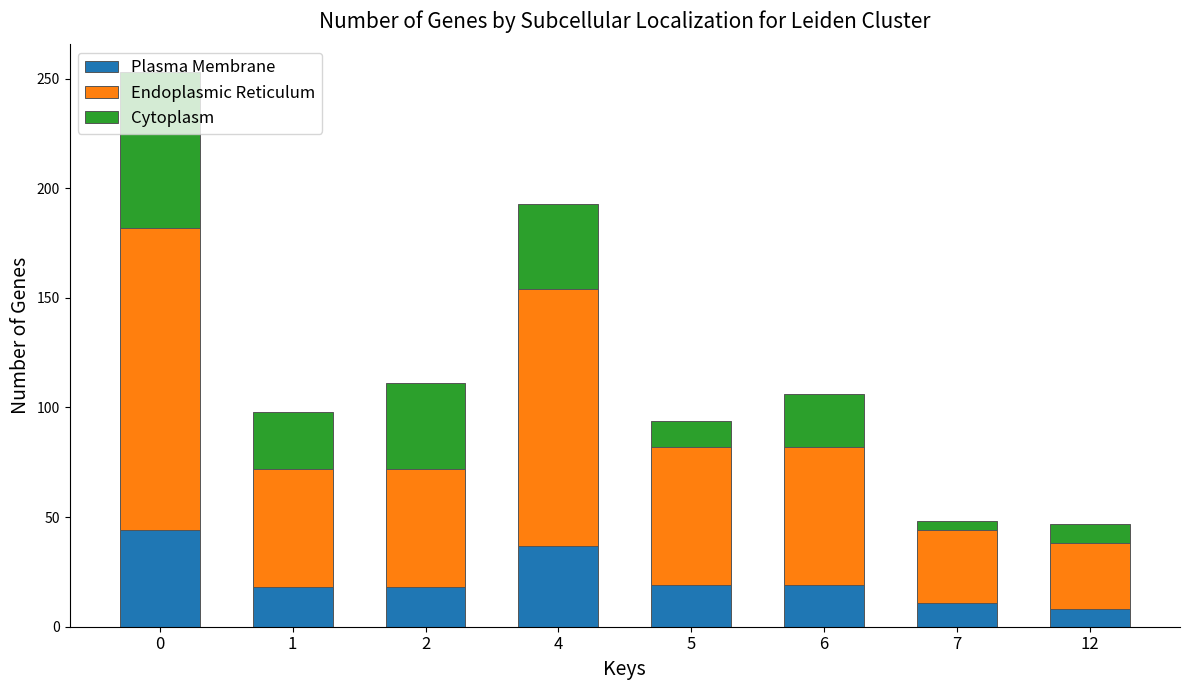

What is the difference between the second highest and minimum values in the Plasma Membrane series?

29